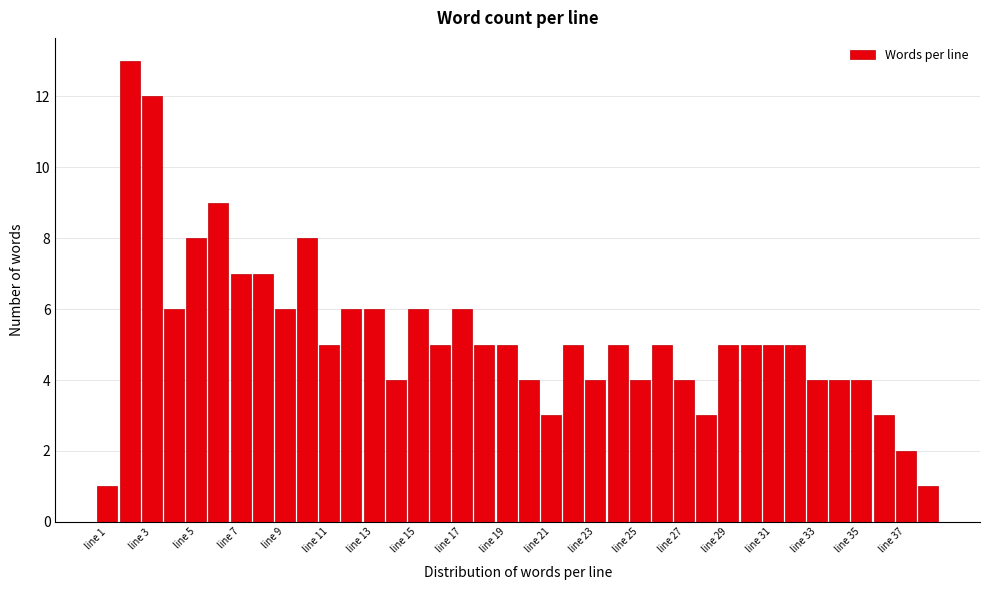

Which range on the x-axis has the tallest bar?

1.5 to 2.5